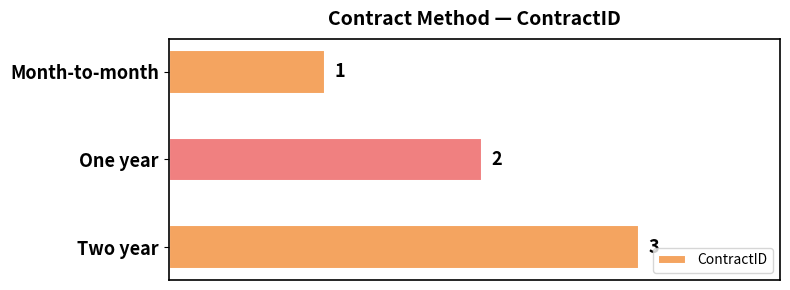

At which label is the value closest to 2?

One year